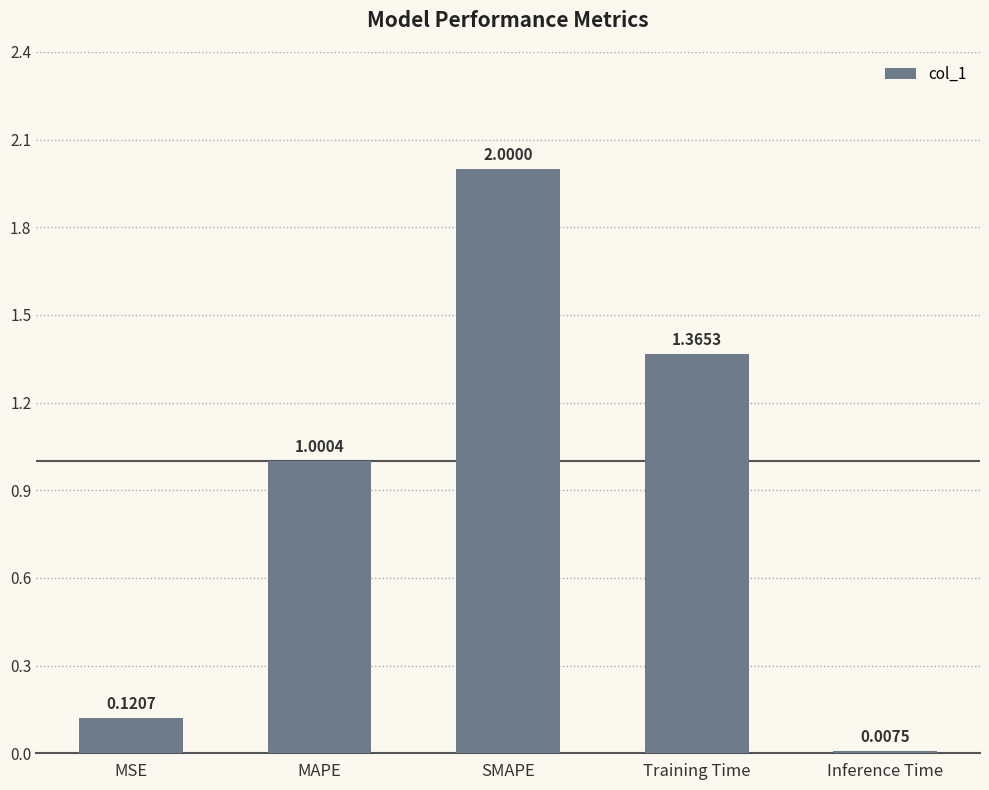

What is the sum of the values at SMAPE and Inference Time?

2.0